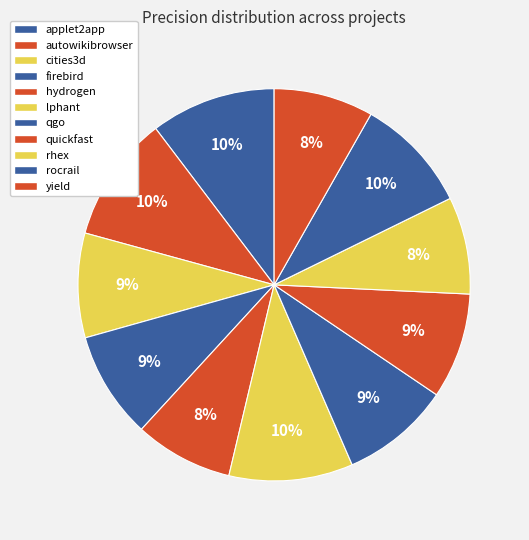

To the nearest percent, what is the difference between the largest and smallest slice percentages?

2%